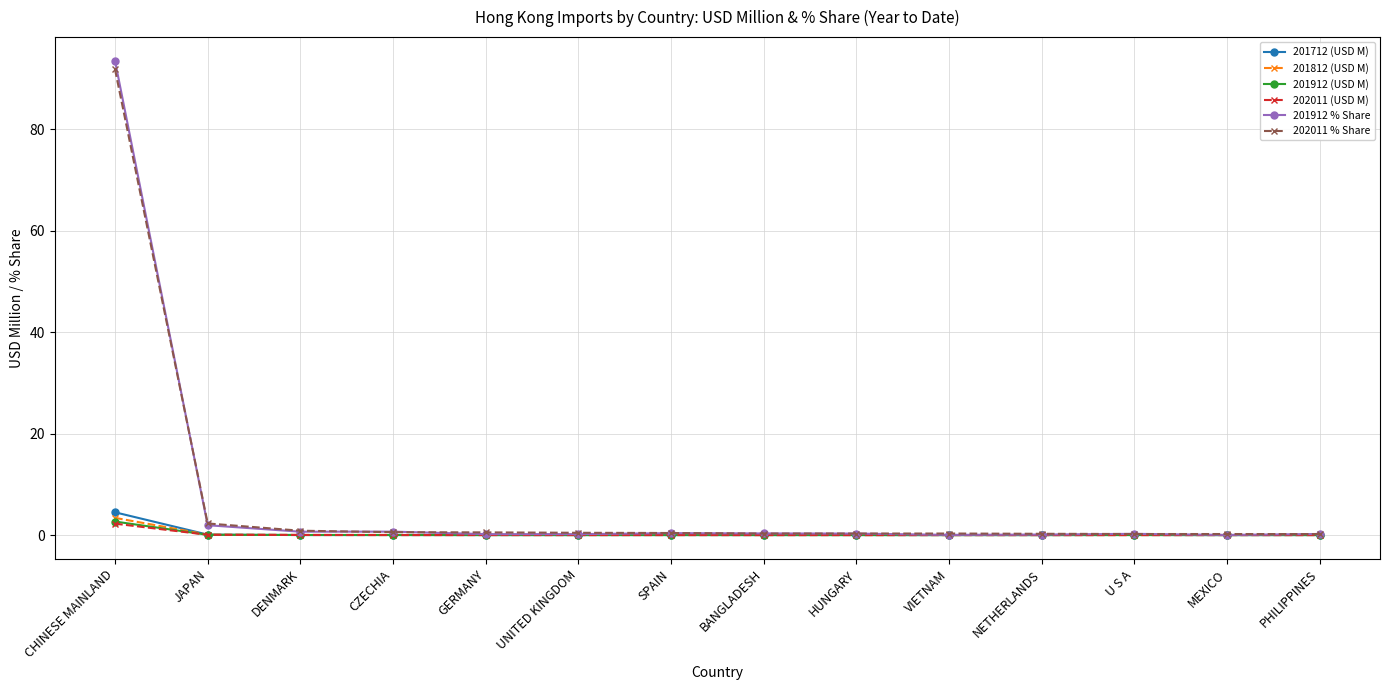

How many categories are shown in the chart?

14